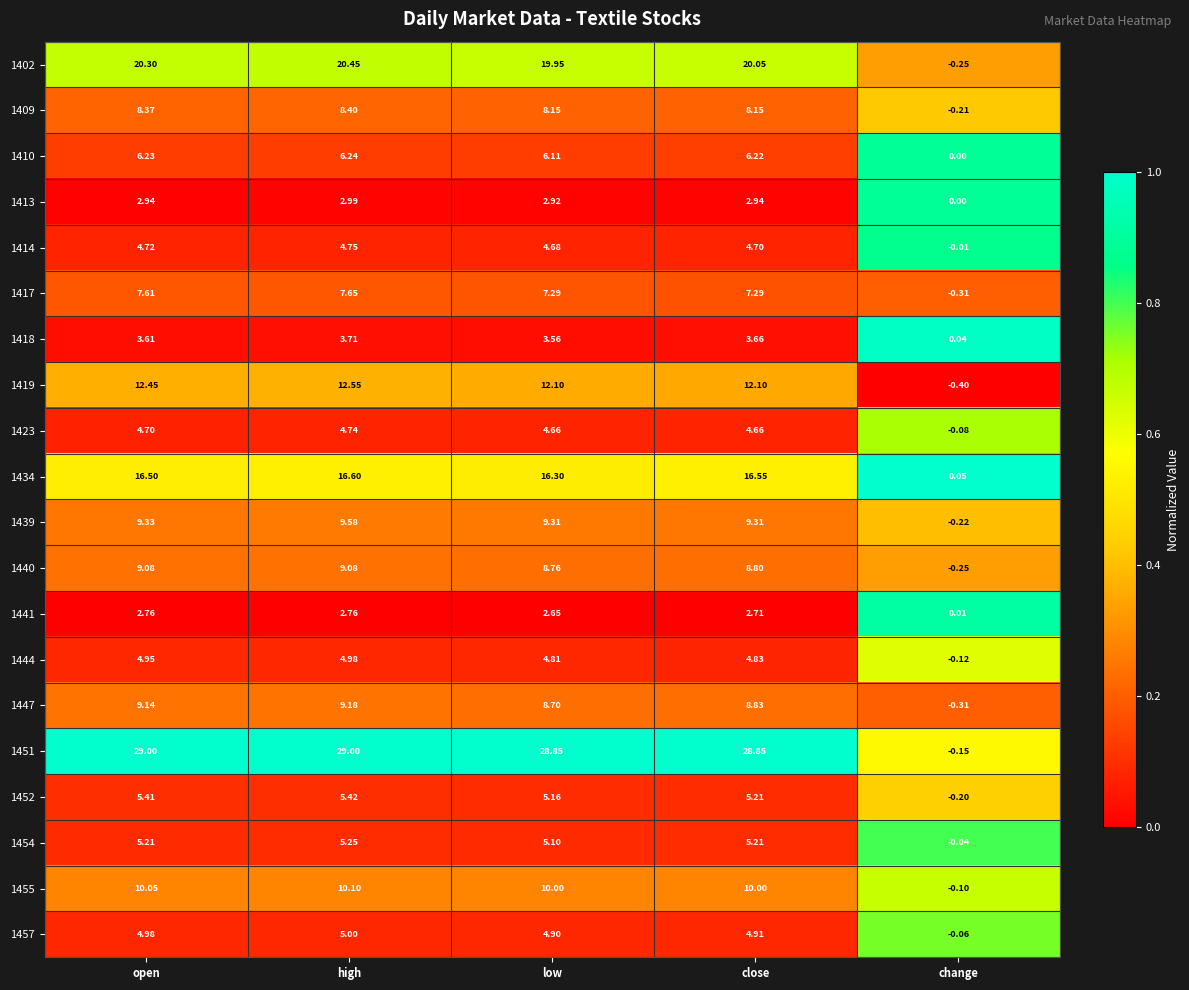

Which series has the largest range (max minus min)?

1451